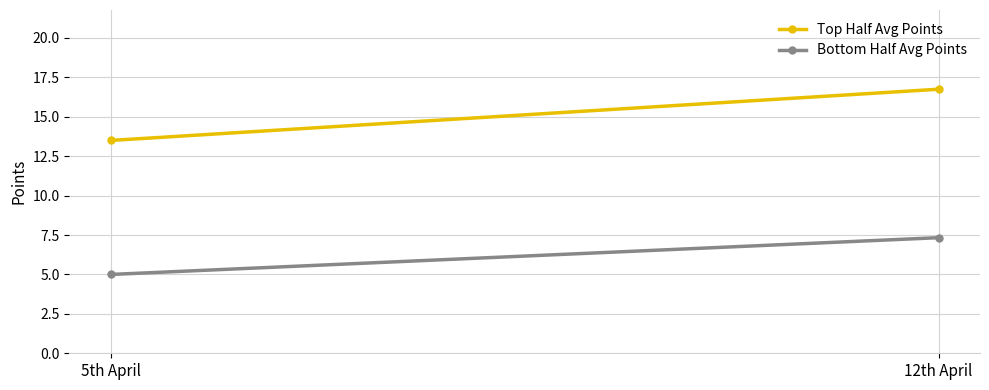

The Top Half Avg Points series shows 13.5 at 5th April. True or false?

True